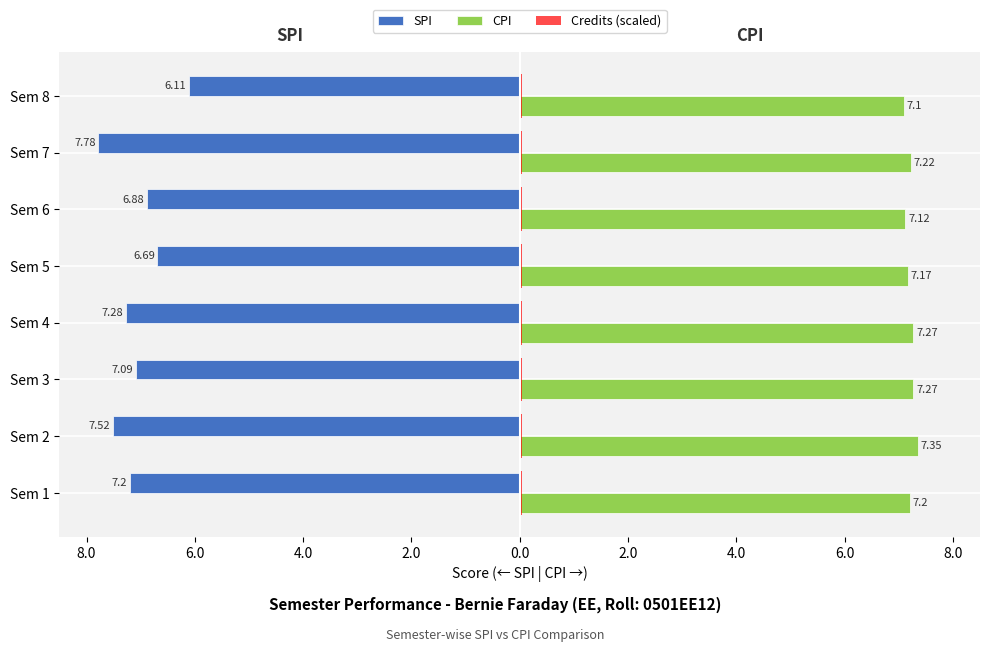

How many CPI values are between 7 and 8?

8